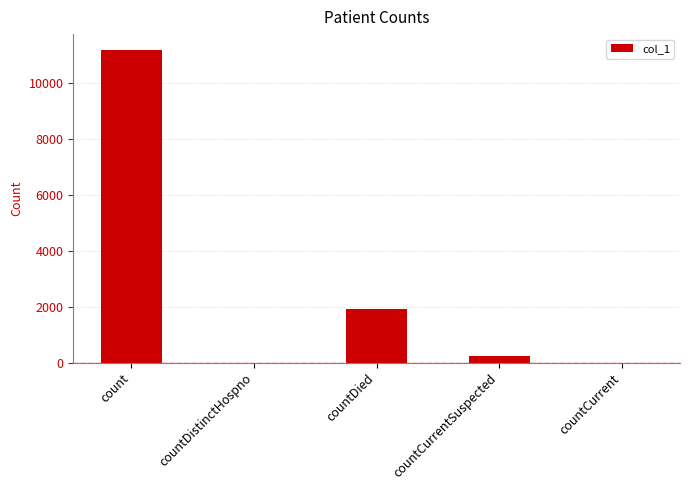

Between countCurrent and count, which is larger?

count